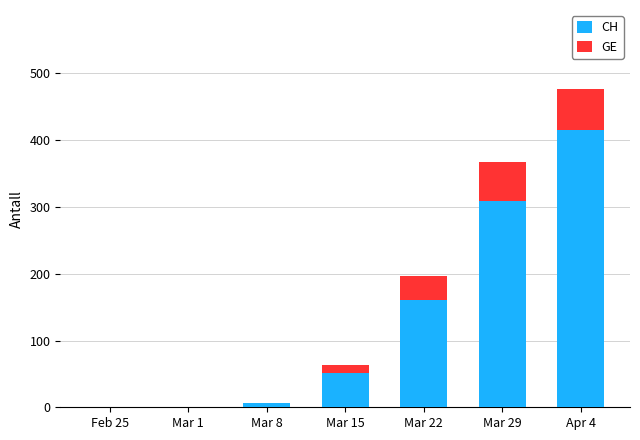

Is it true that CH equals 63 at Mar 22?

False